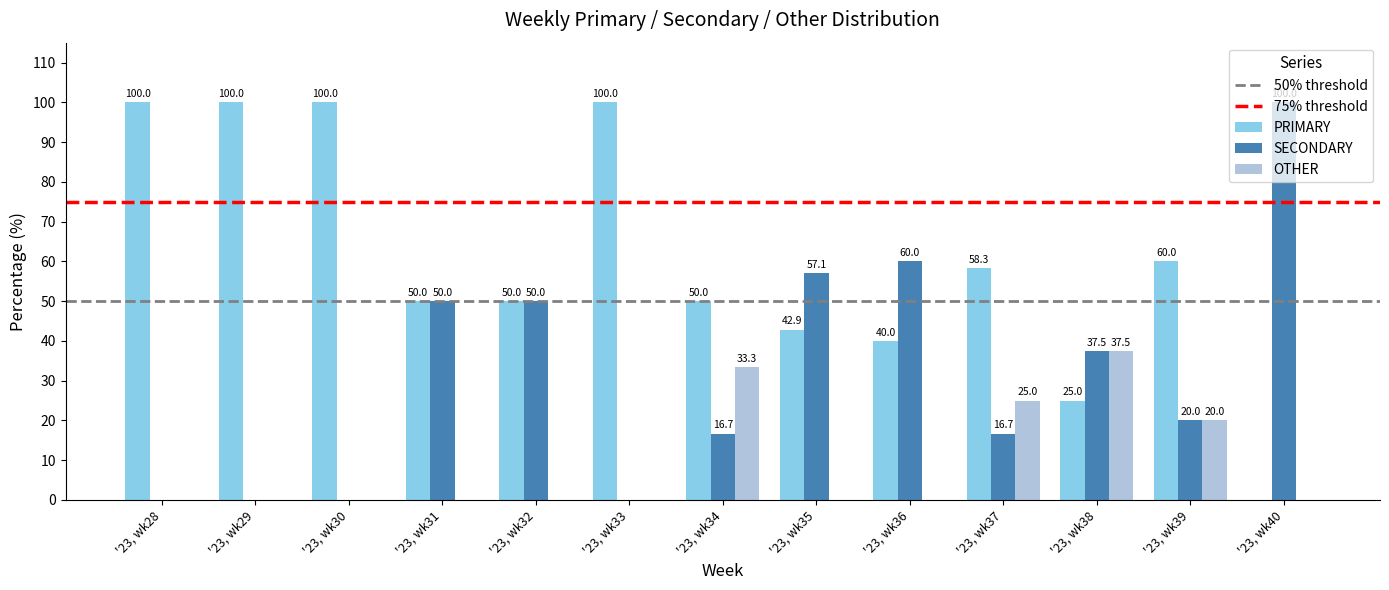

How many groups of bars are there?

13